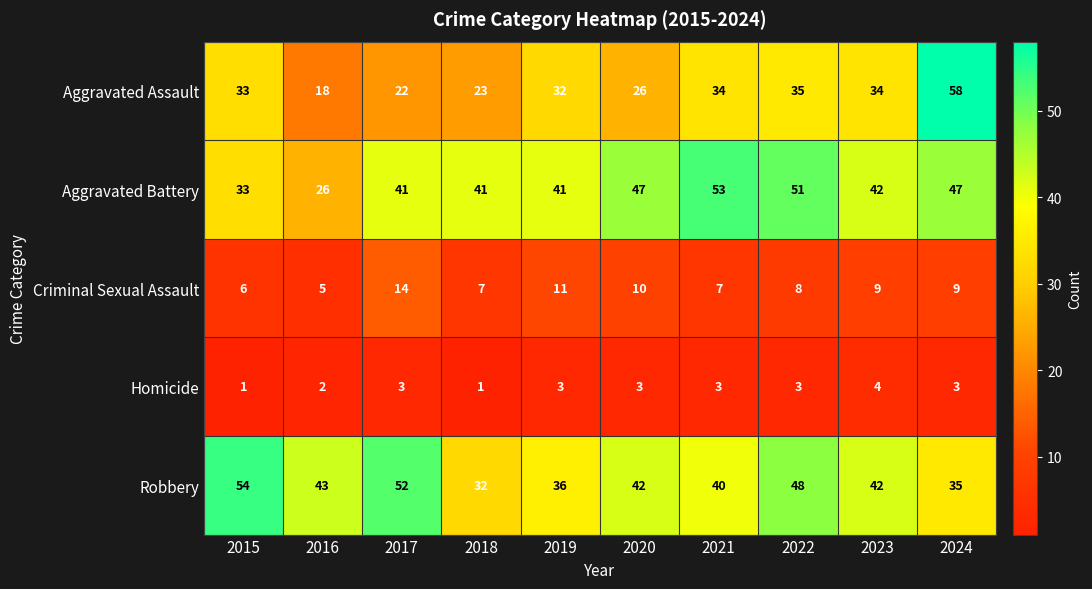

How many distinct data groups are displayed?

5